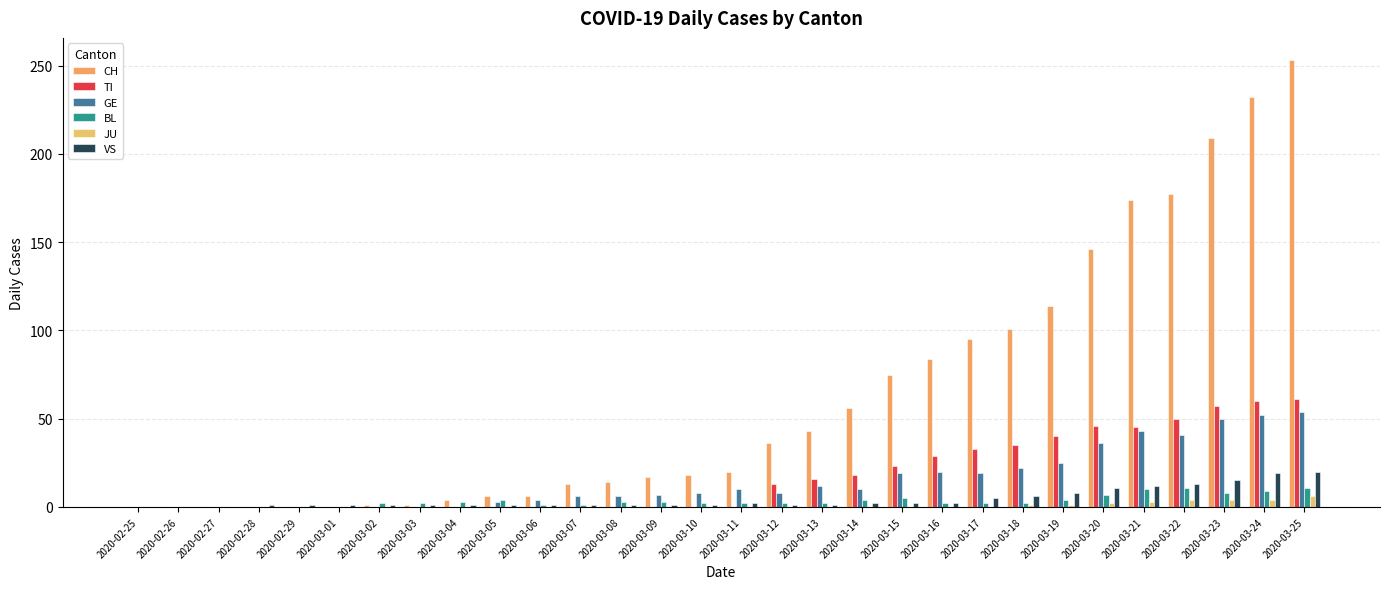

What is the average value of the JU series?

1